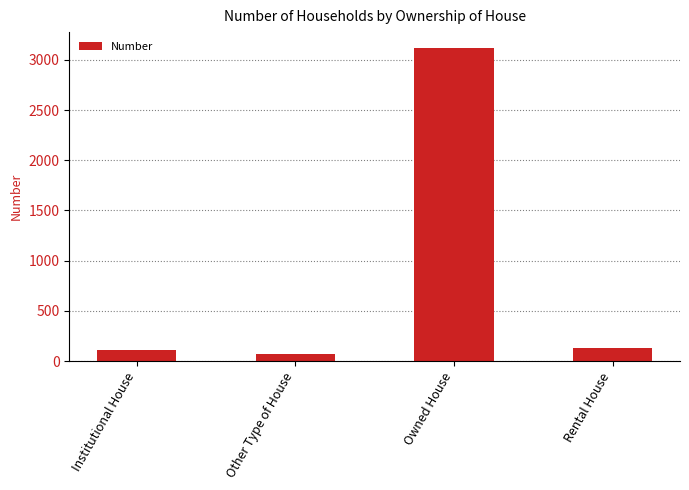

True or false: the data shows 131 at Rental House.

True